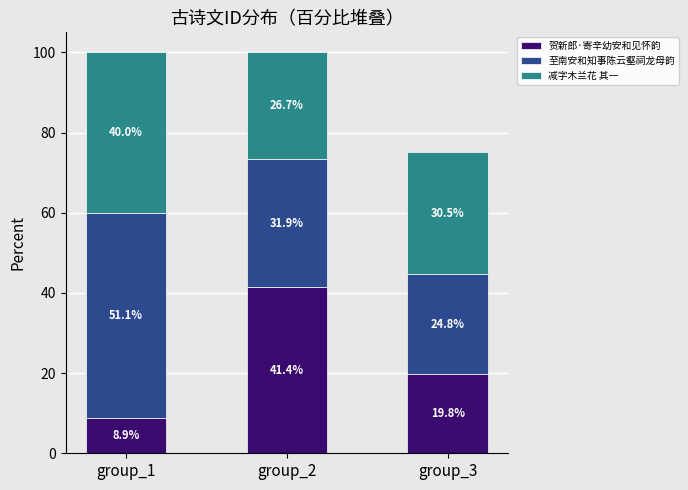

What is the maximum value for 贺新郎·寄辛幼安和见怀韵?

41.4